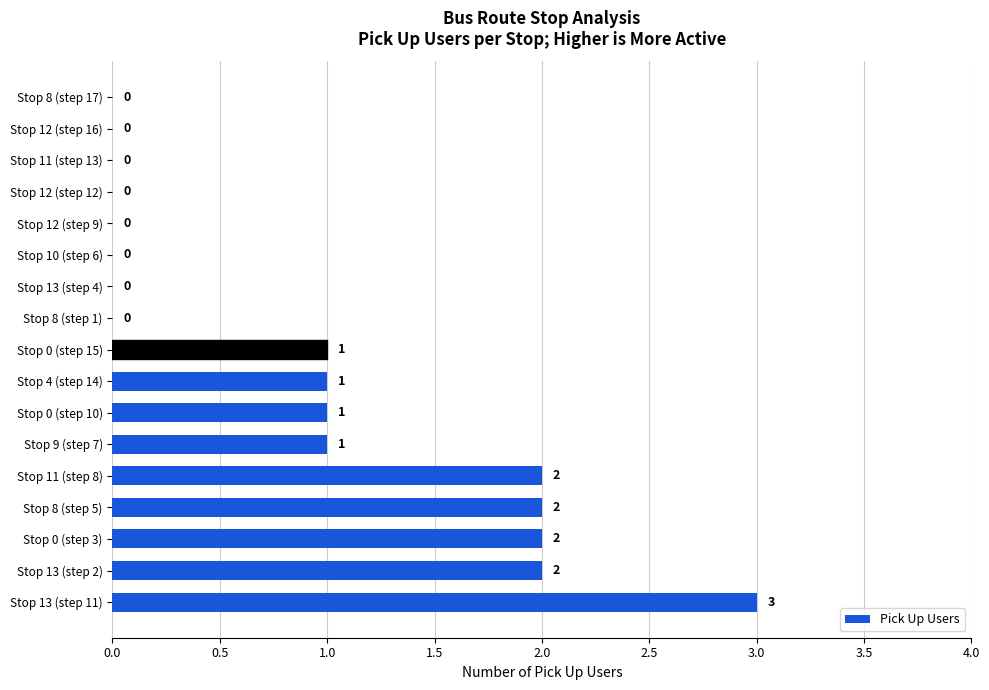

How many positive values are there?

9